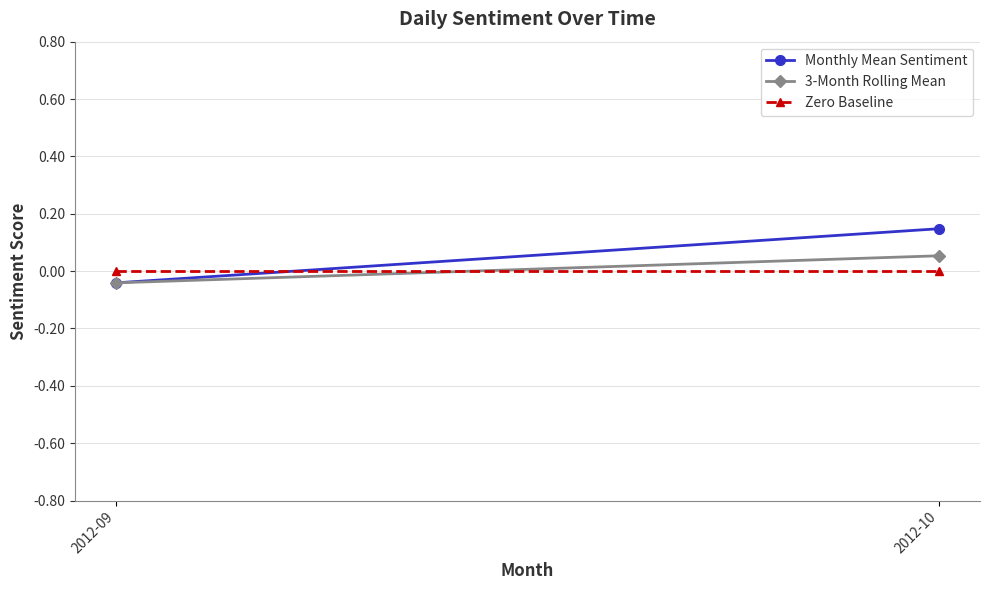

Which series has the widest spread of values?

Monthly Mean Sentiment